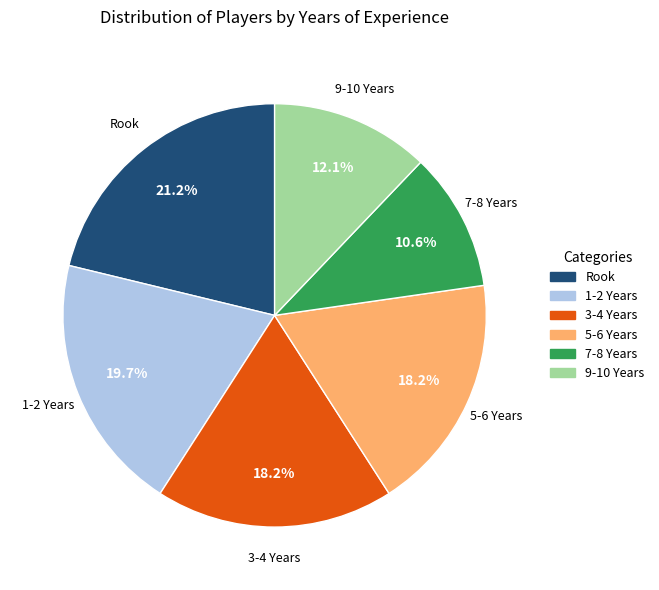

Is there a majority slice in this chart?

No